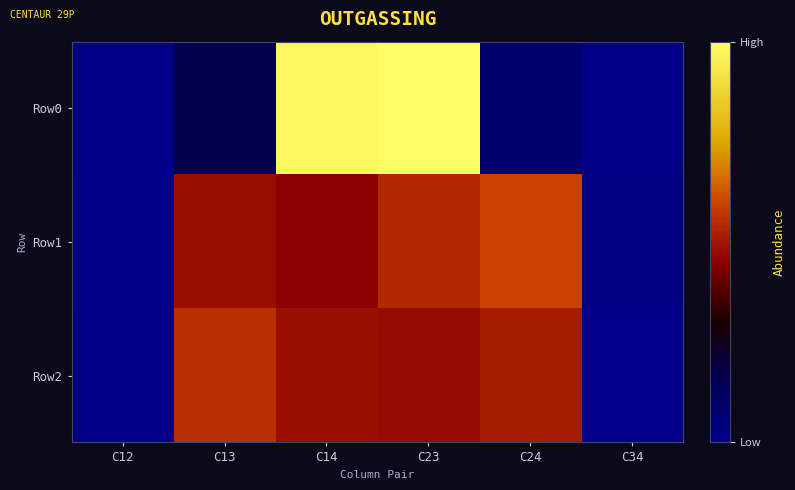

Which series has the largest range (max minus min)?

Row0